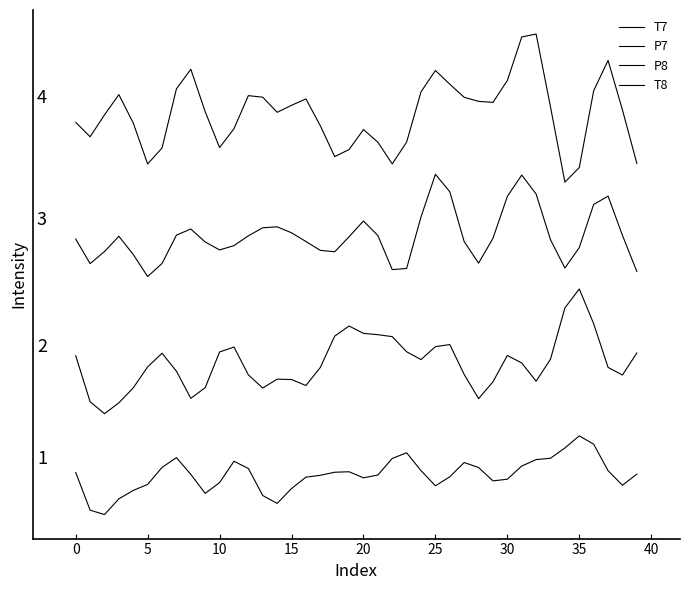

What is the value of the T8 point at the 39th from the left?

46.6